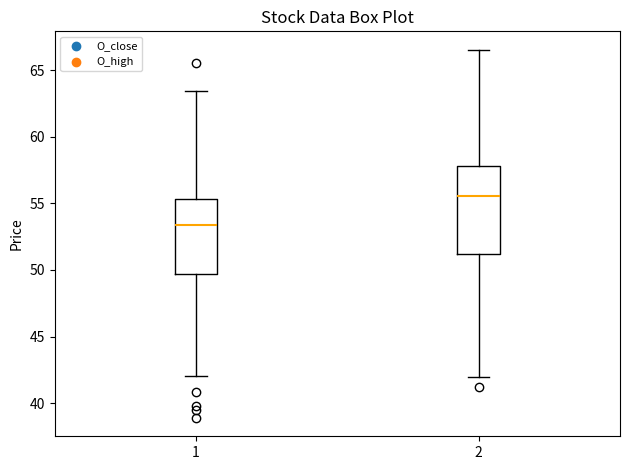

Reading left to right, transcribe this box plot: for each box, give where its median line is, the range the box spans, and where its two whiskers end, as read against the y-axis. The values are not printed on the chart, so give them approximately, as read against the axis.

1: median 53.5, box 49.5 to 55.5, whiskers 42.0 to 63.5
2: median 55.5, box 51.0 to 58.0, whiskers 42.0 to 66.5